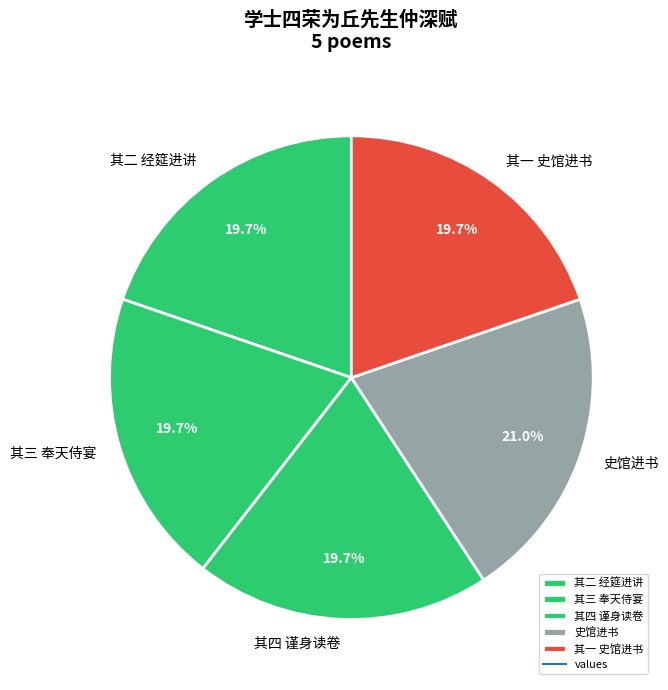

Between 史馆进书 and 其一 史馆进书, which is larger?

史馆进书